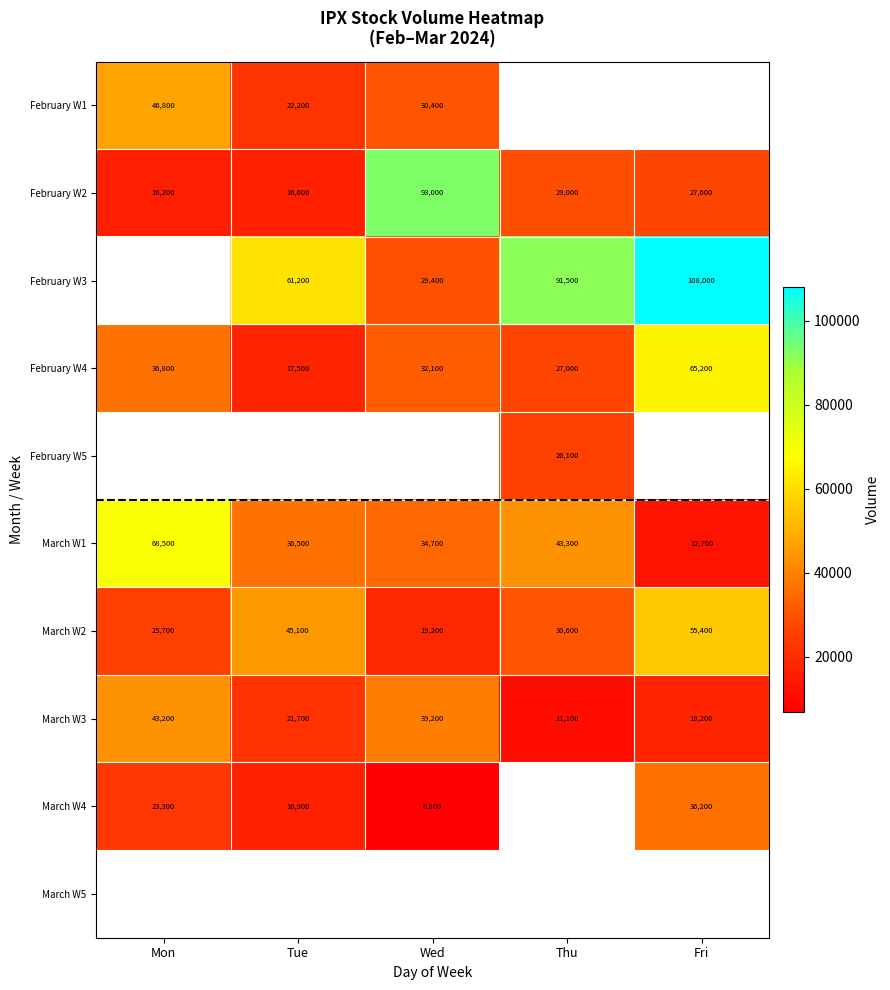

How many series are shown in this chart?

10